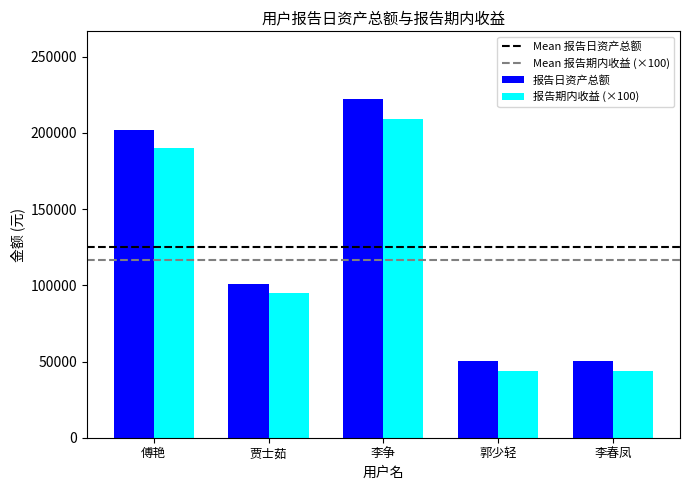

What is the label of the 4th bar from the left?

郭少轻